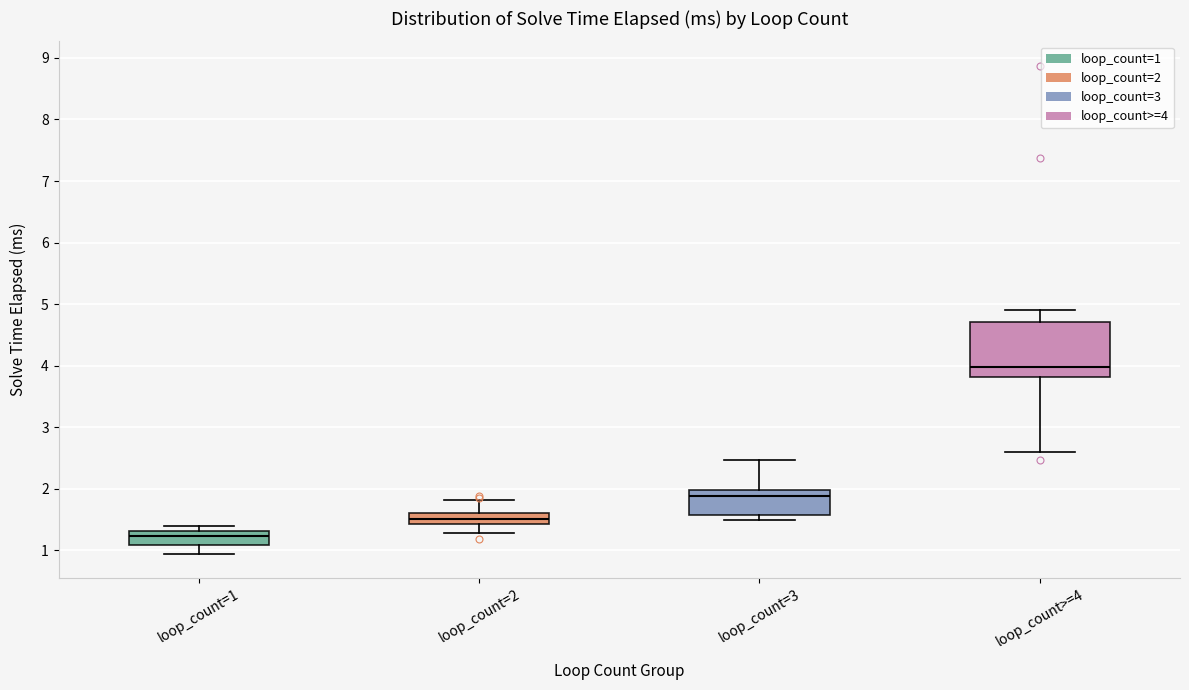

Where is the lower edge of the box for loop_count=2 on the y-axis? The values are not printed on the chart, so give them approximately, as read against the axis.

1.4